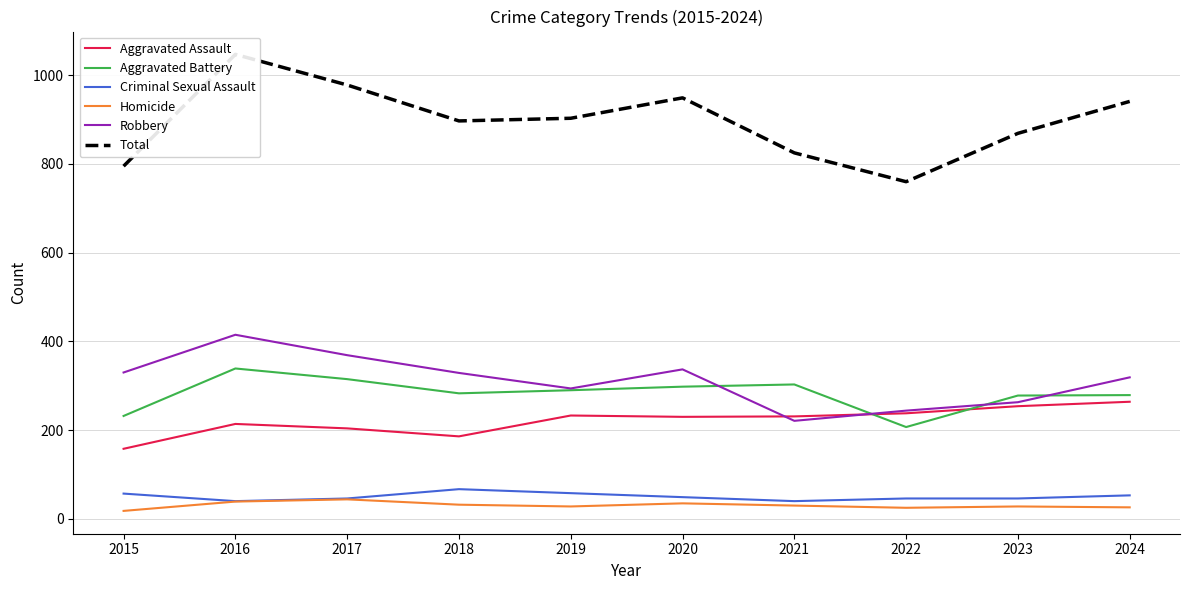

True or false: Aggravated Battery and Aggravated Assault intersect in this chart.

True